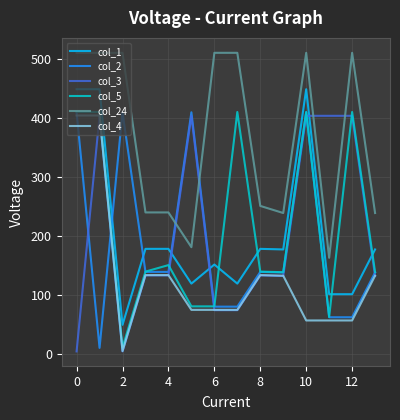

What is the lowest value of the col_24 series?

163.3